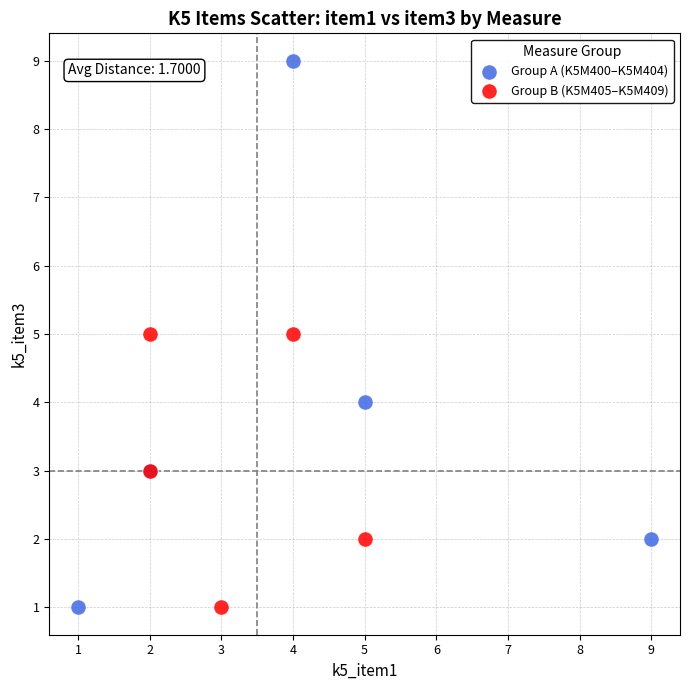

Which series contains the highest Y value?

Group A (K5M400–K5M404)